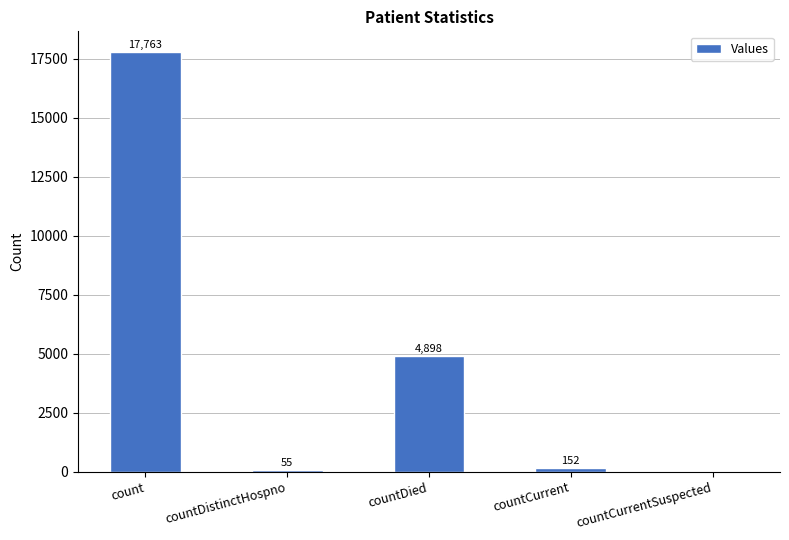

Reading right to left, extract all data points from this chart.

countCurrentSuspected=0	countCurrent=152	countDied=4898	countDistinctHospno=55	count=17763